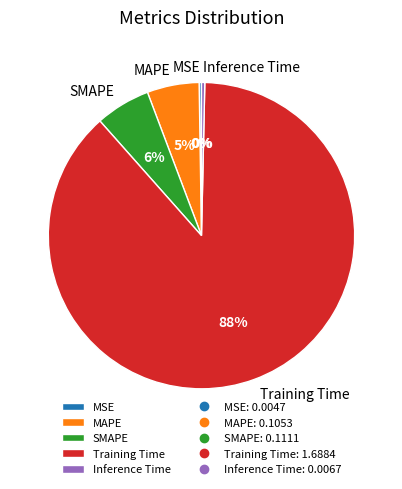

To the nearest percent, what percentage of the pie is MAPE?

5%